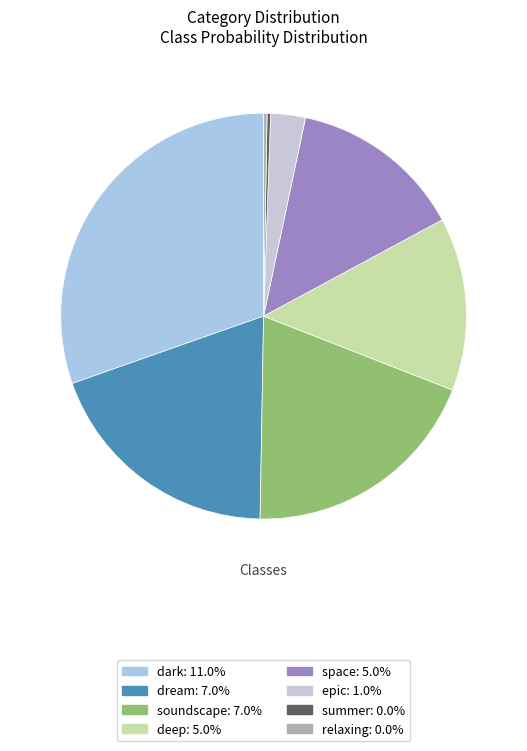

Count the number of slices in the pie.

8